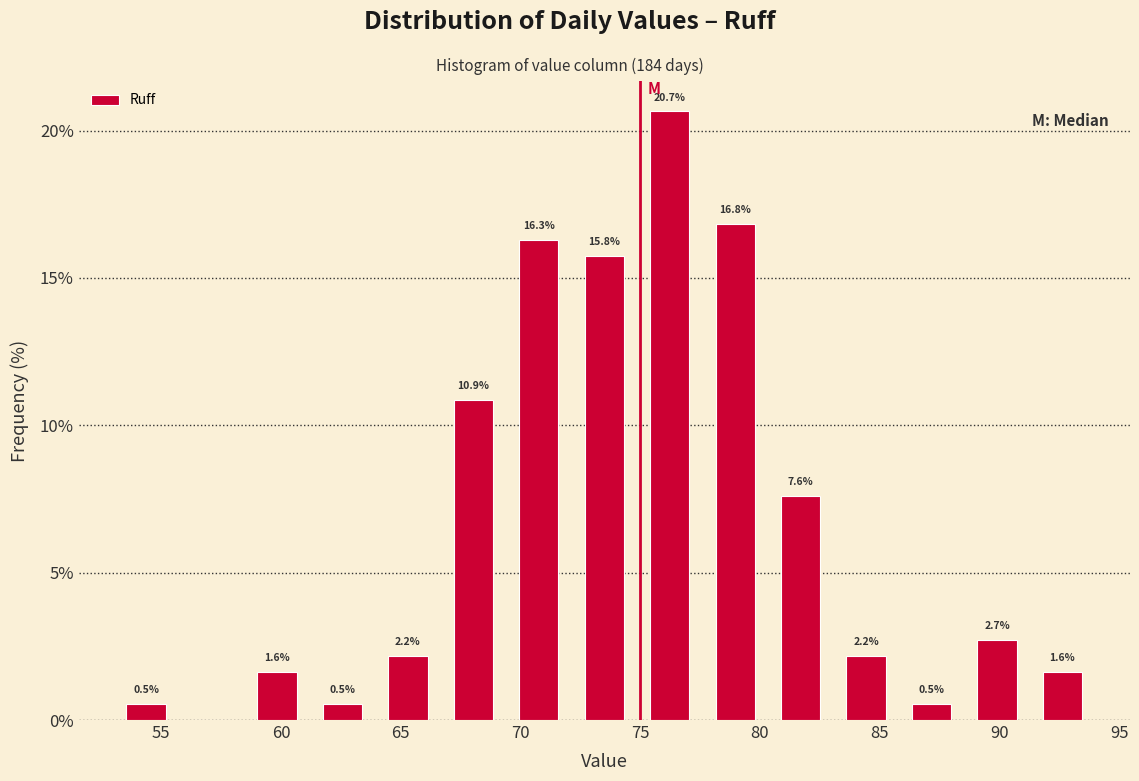

Over which range of the x-axis is the bar tallest?

75.0 to 77.5